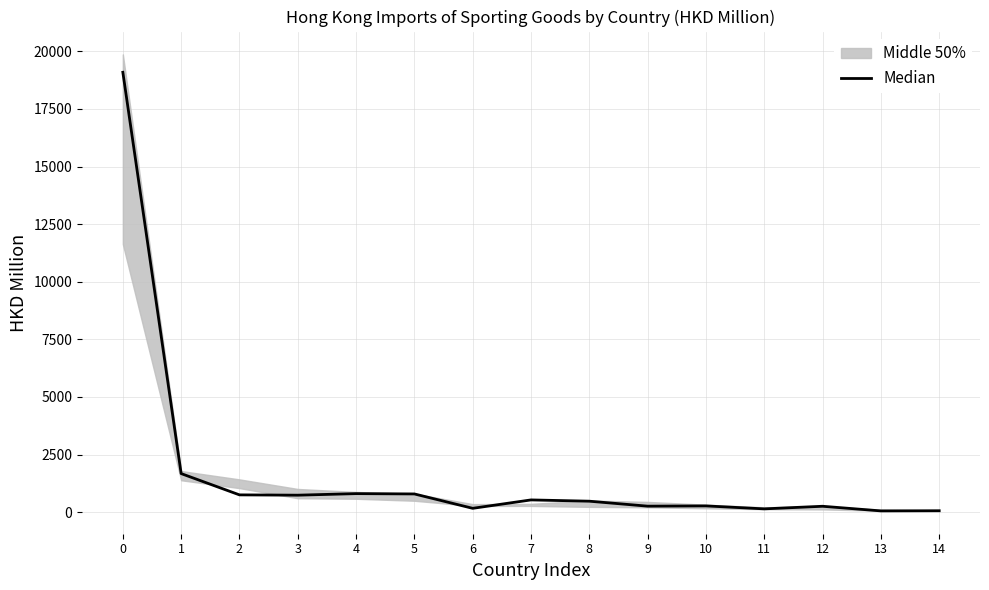

How many interior local peaks (higher than both neighbors) does the data have?

4